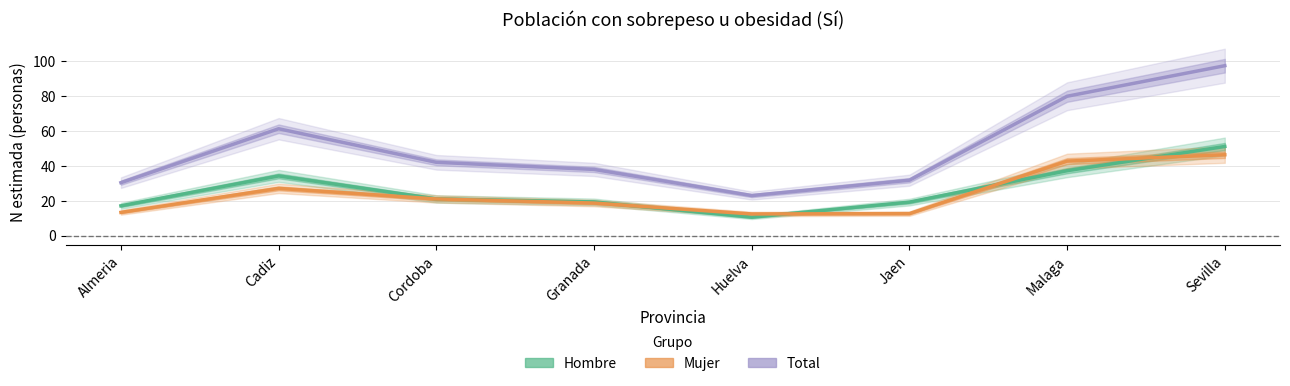

Reading left to right, transcribe all the data shown in this chart.

Hombre: Almeria=17.0	Cadiz=34.2	Cordoba=21.0	Granada=19.3	Huelva=10.5	Jaen=19.1	Malaga=37.2	Sevilla=51.0
Mujer: Almeria=13.3	Cadiz=27.0	Cordoba=21.0	Granada=18.6	Huelva=12.4	Jaen=12.6	Malaga=42.6	Sevilla=46.3
Total: Almeria=30.3	Cadiz=61.2	Cordoba=42.0	Granada=37.9	Huelva=22.9	Jaen=31.7	Malaga=79.8	Sevilla=97.3